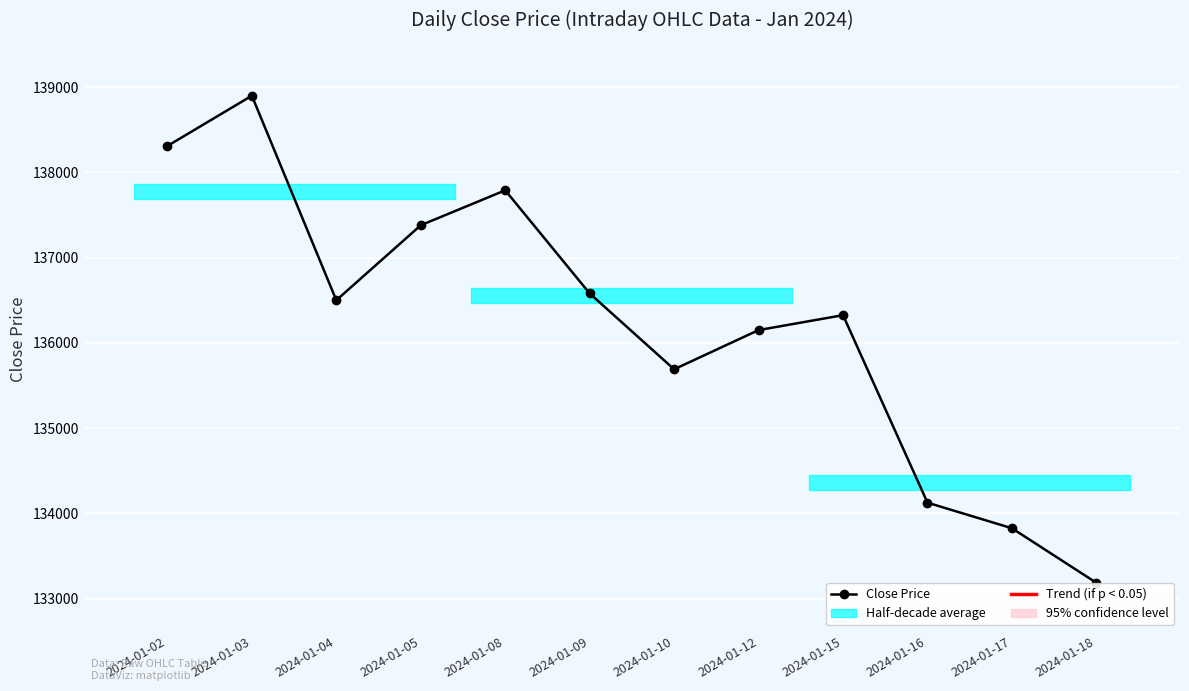

What is the difference between the values at 2024-01-16 and 2024-01-09?

2455